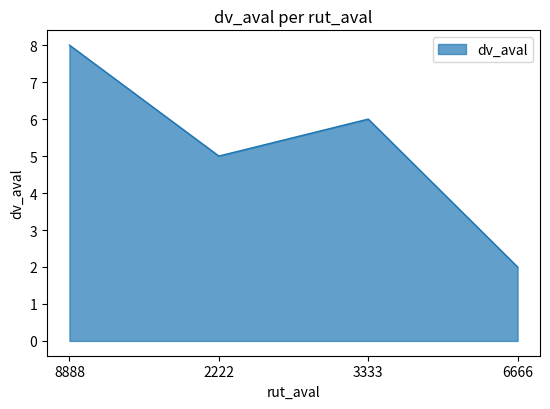

List the labels in order of value, largest first.

8888, 3333, 2222, 6666